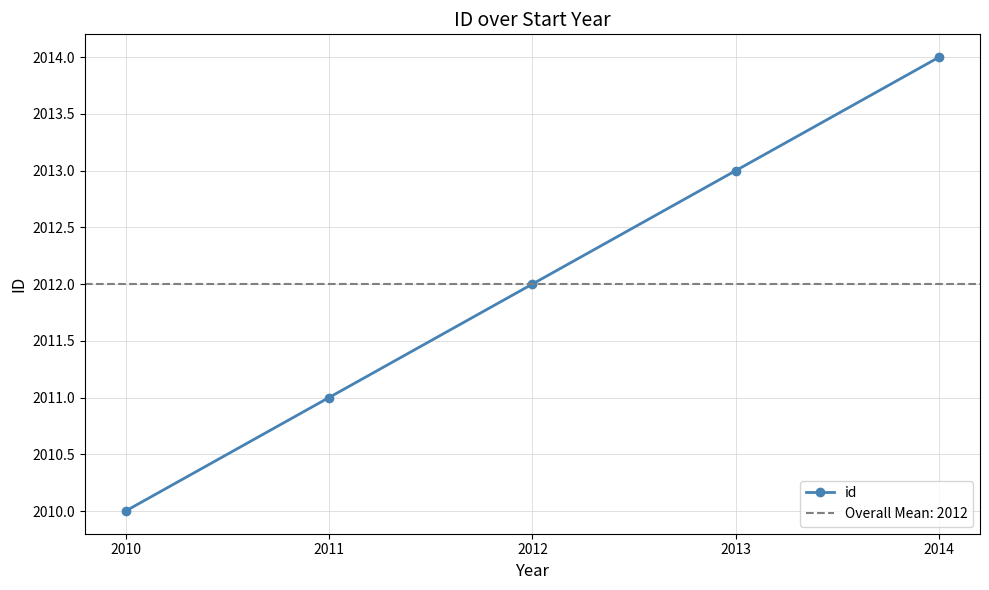

What is the difference between the maximum and second lowest values?

3